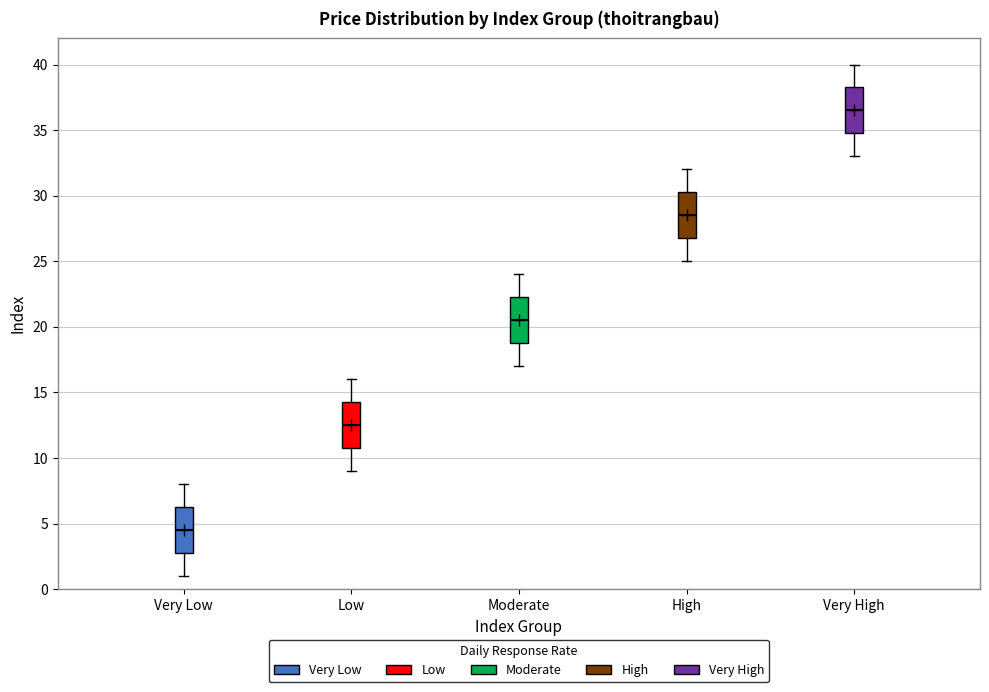

Which box's median line is the lowest?

Very Low